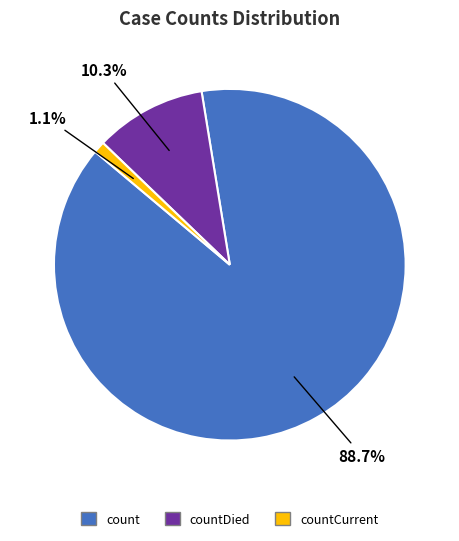

Is there any slice that represents more than half of the pie?

Yes